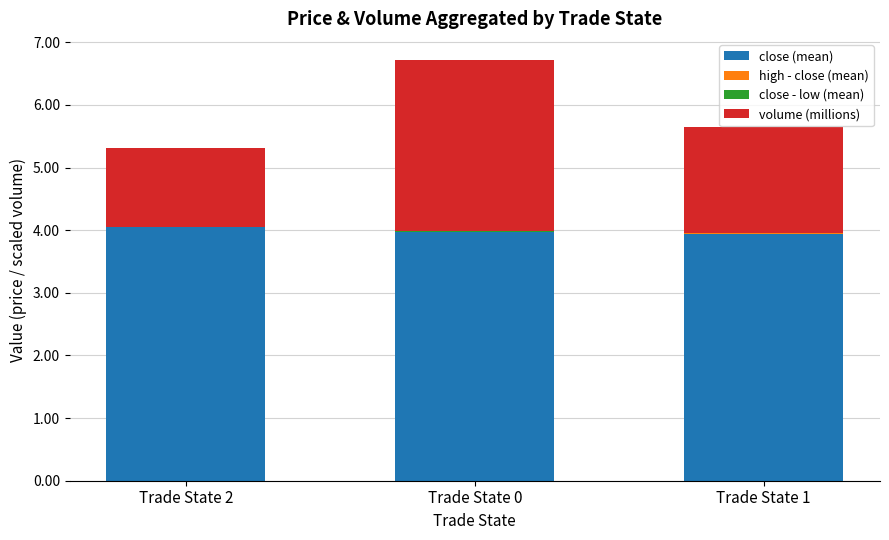

Between Trade State 1 and Trade State 0, which is larger?

Trade State 0